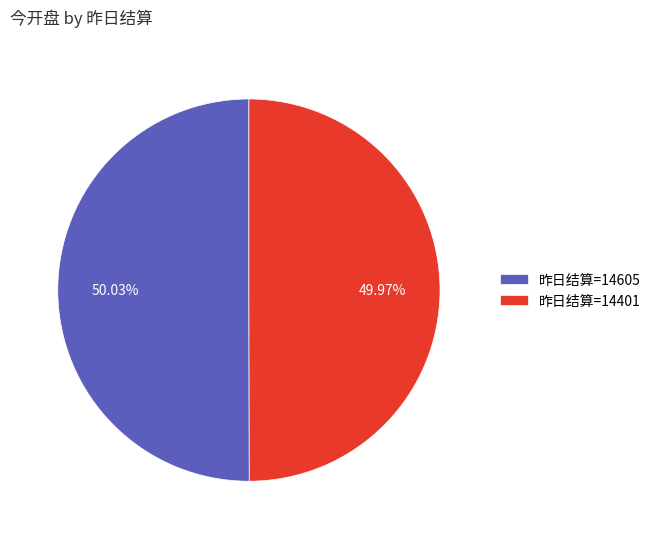

Combined, do 昨日结算=14401 and 昨日结算=14605 account for over 50%?

Yes